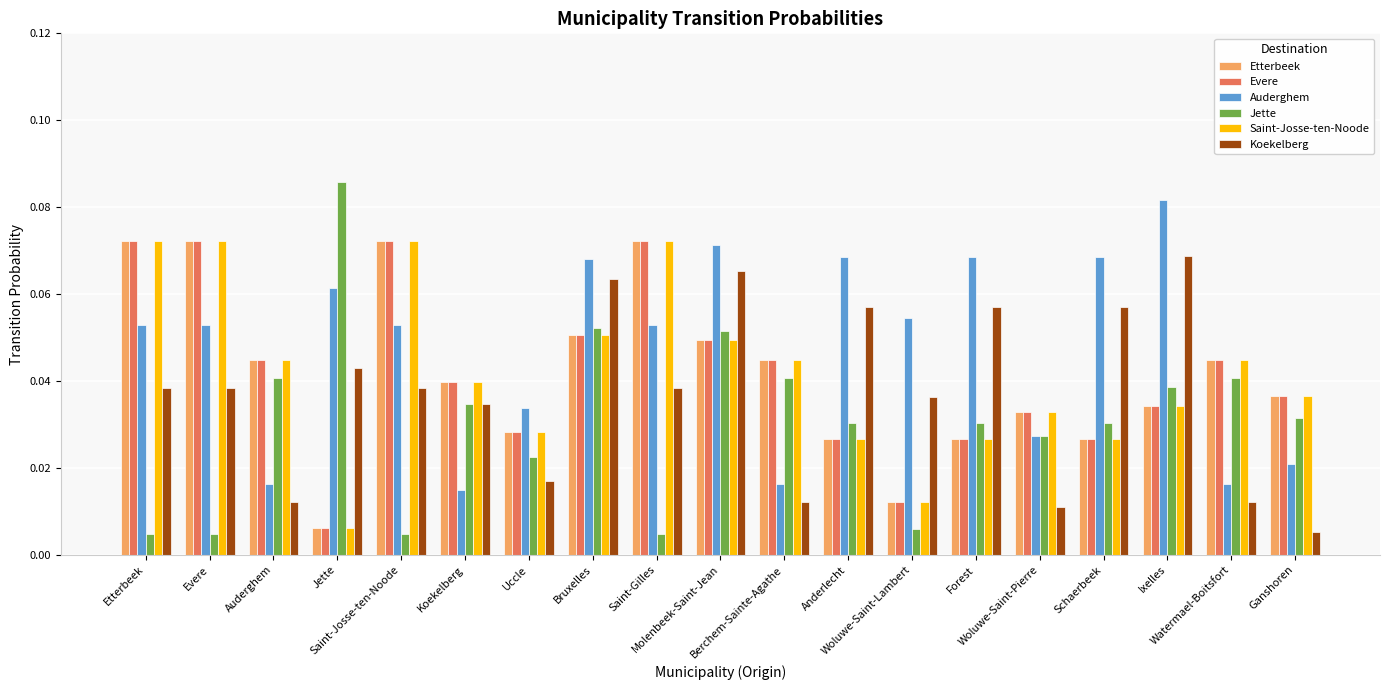

Rank the series by their maximum value, from lowest to highest.

Koekelberg, Etterbeek, Evere, Saint-Josse-ten-Noode, Auderghem, Jette